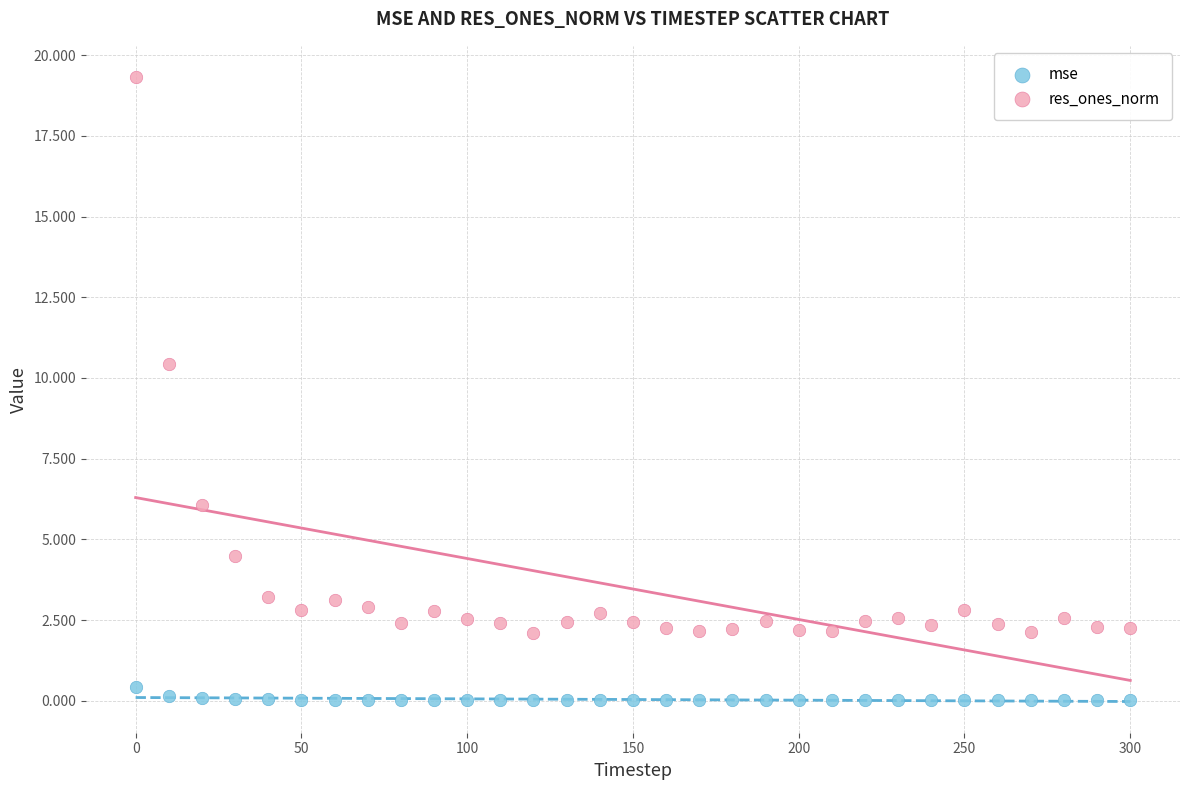

Which series contains the highest Y value?

res_ones_norm